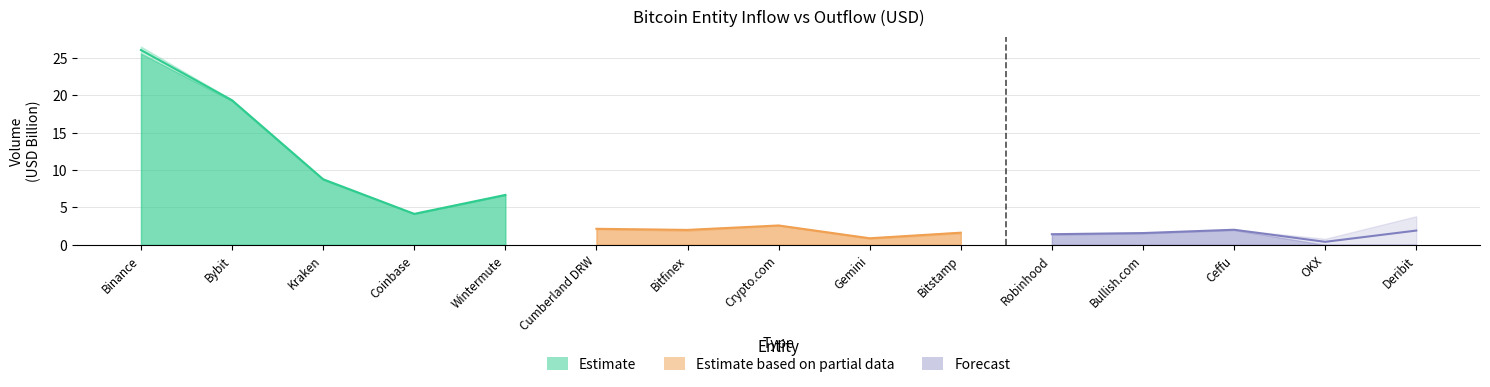

True or false: Forecast has a value of 0.9 at Deribit.

False